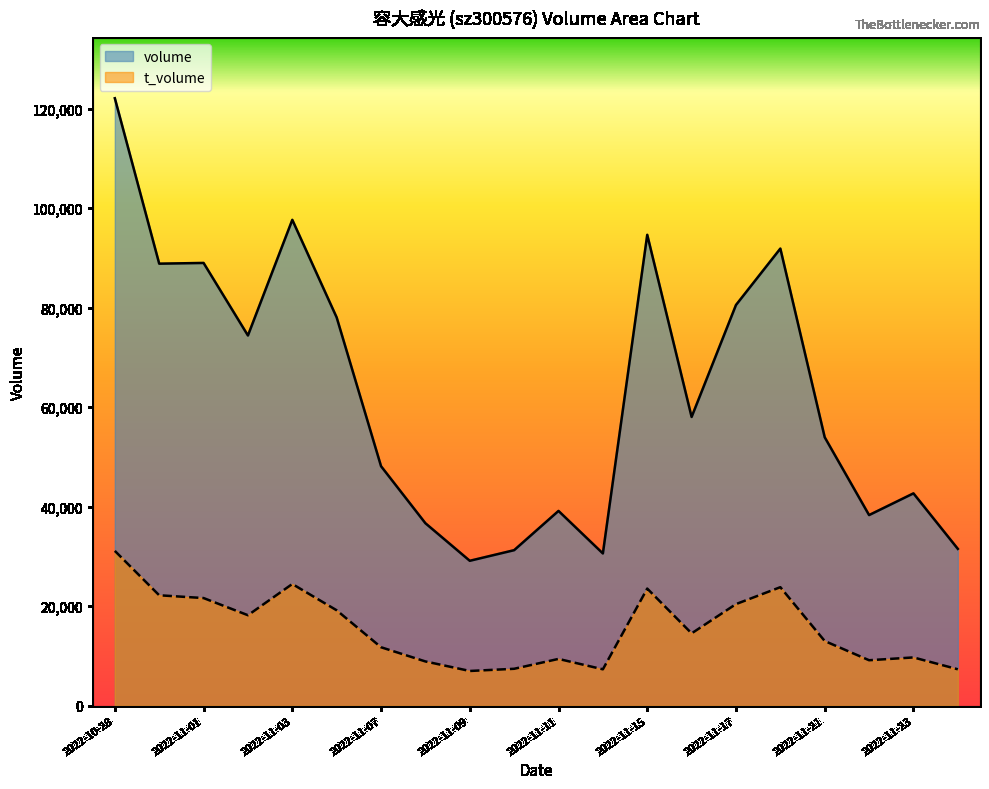

List the series in order of their overall mean, highest first.

volume, t_volume